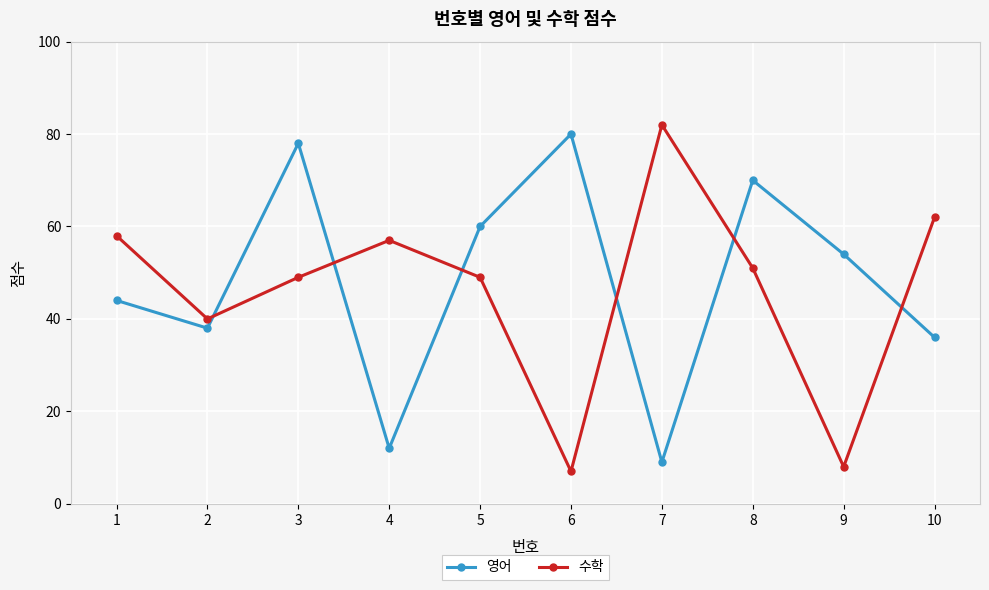

What is the difference between the maximum and minimum values in the 영어 series?

71